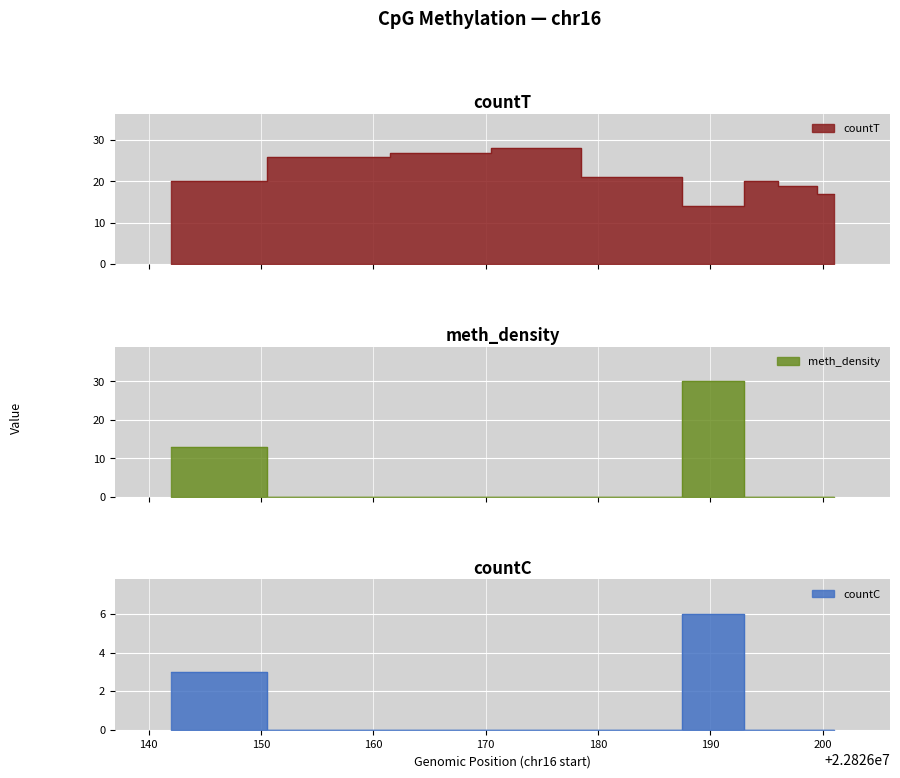

True or false: countT and meth_density intersect in this chart.

True